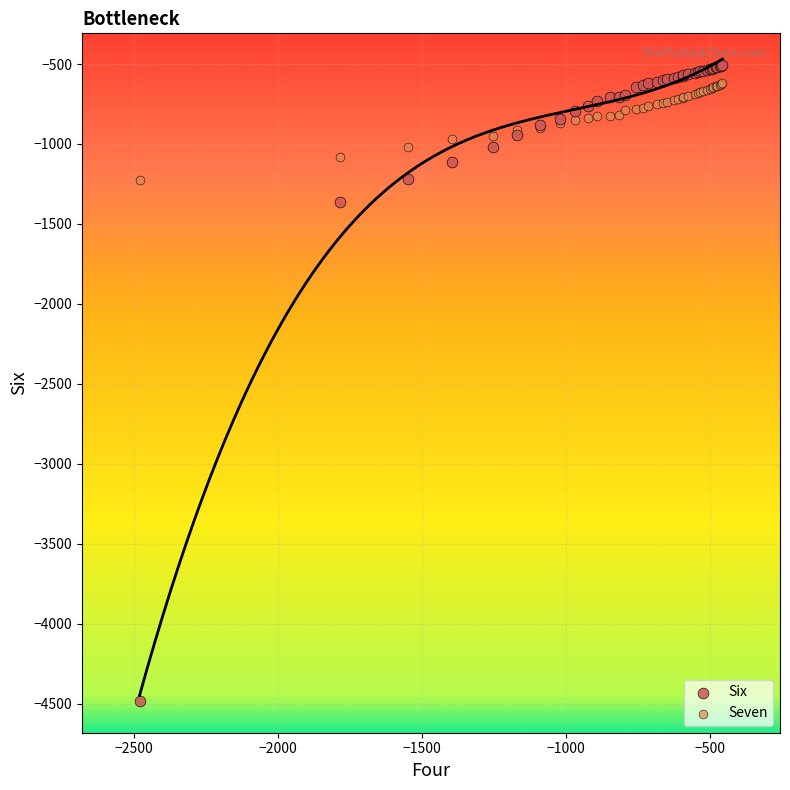

Which series has the widest spread of Y values?

Six